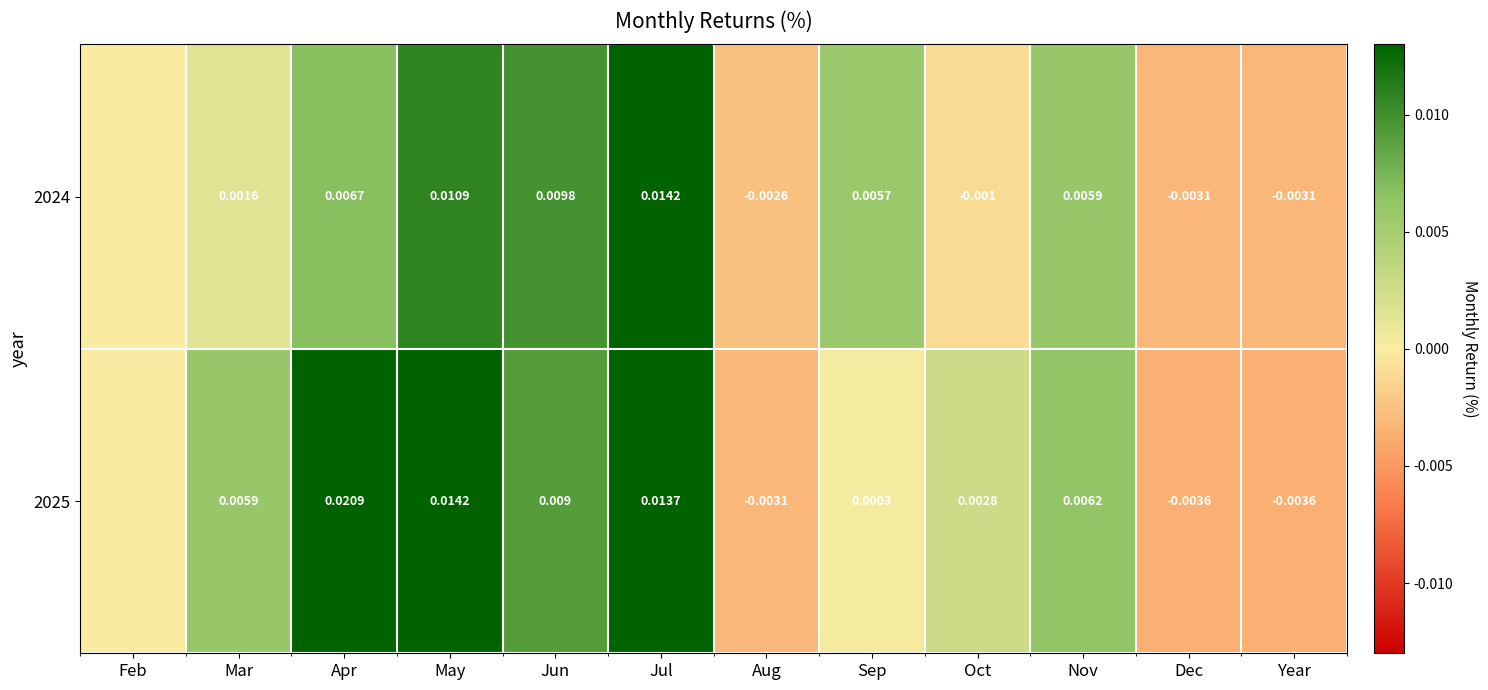

Is the value of 2024 at Oct greater than the value of 2025 at Dec?

Yes